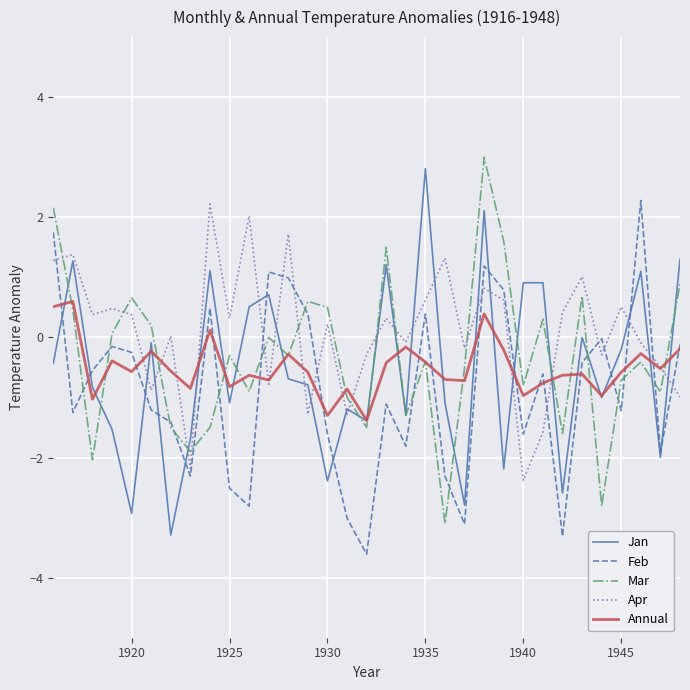

What is the minimum value shown in the chart?

-3.6